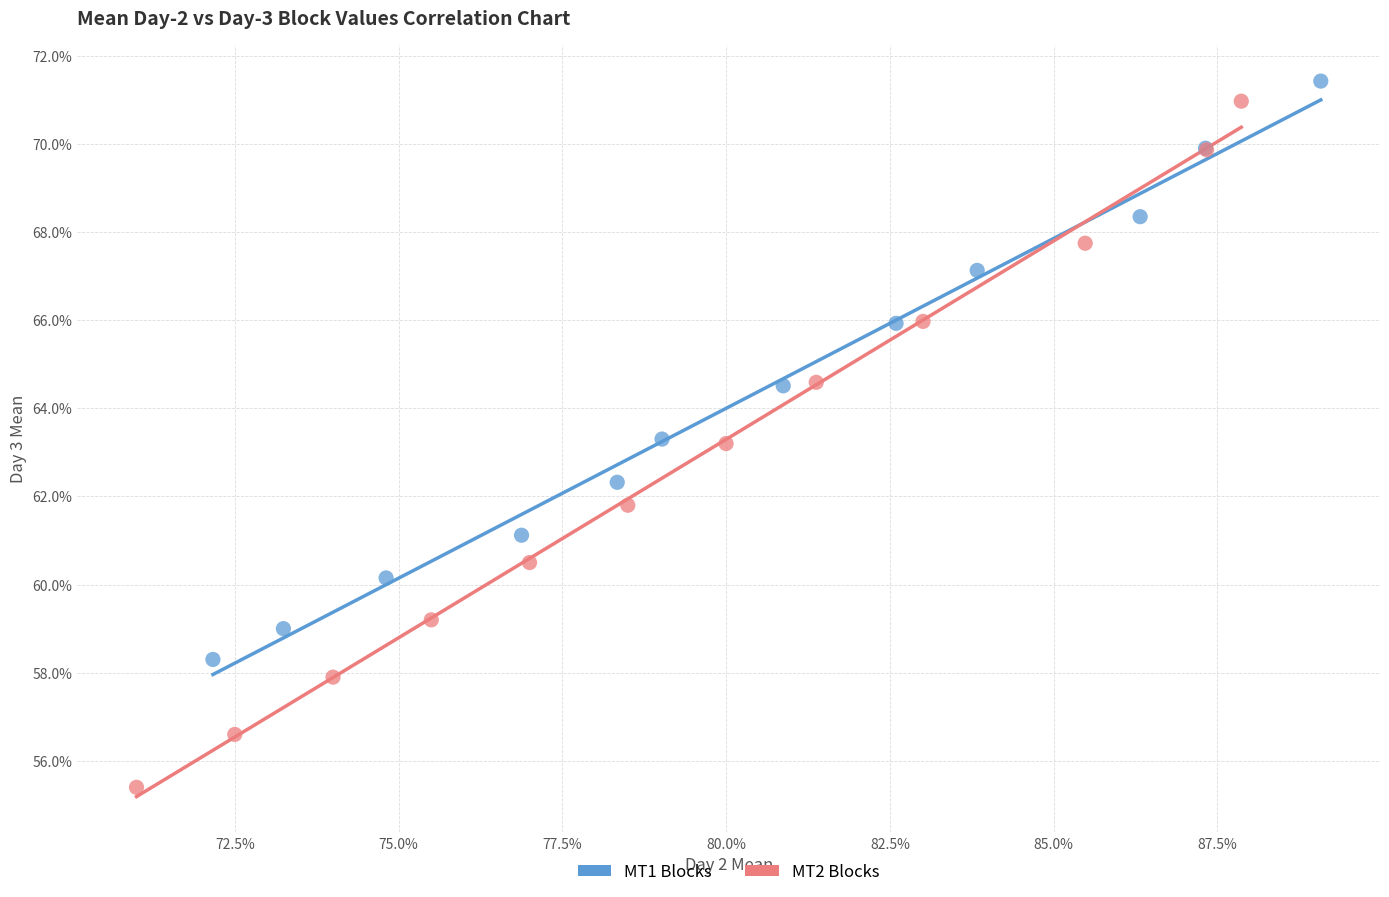

What are all the series names shown in the legend?

MT1 Blocks, MT2 Blocks